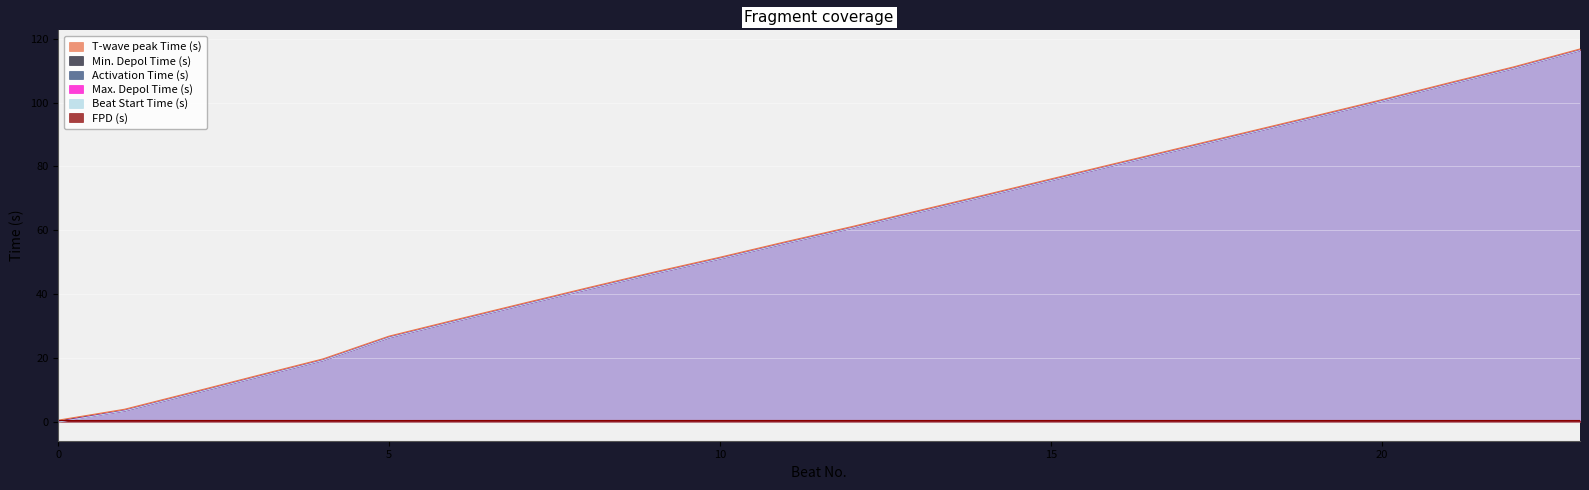

What is the value of the Activation Time (s) point at the 20th from the left?

95.4